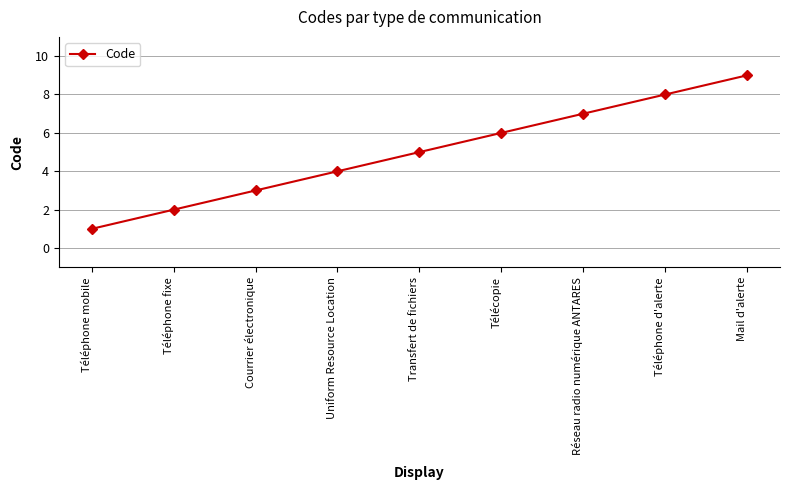

Rank the categories by value from highest to lowest.

Mail d'alerte, Téléphone d'alerte, Réseau radio numérique ANTARES, Télécopie, Transfert de fichiers, Uniform Resource Location, Courrier électronique, Téléphone fixe, Téléphone mobile